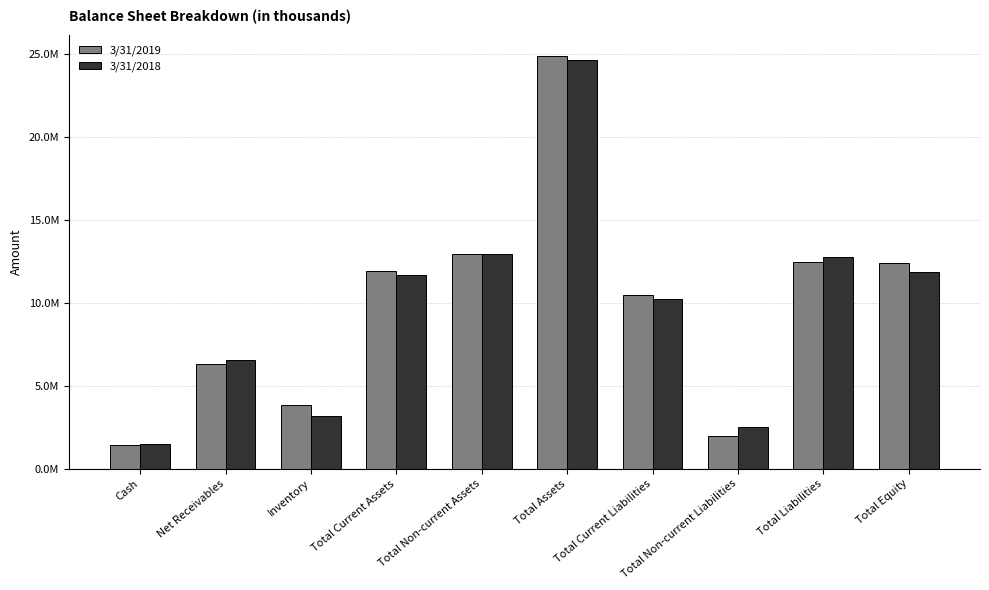

Rank the series by their average value, from highest to lowest.

3/31/2019, 3/31/2018